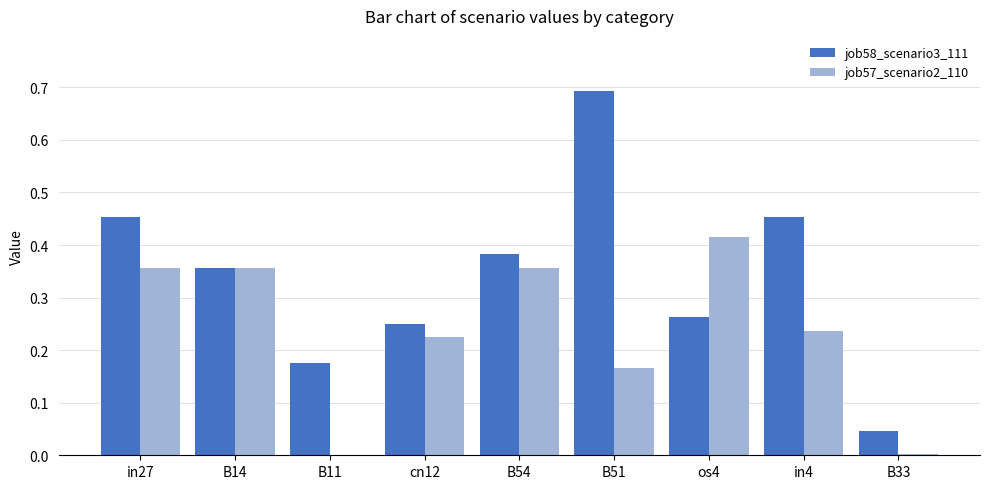

What is the sum of the job57_scenario2_110 values at in27 and os4?

0.8